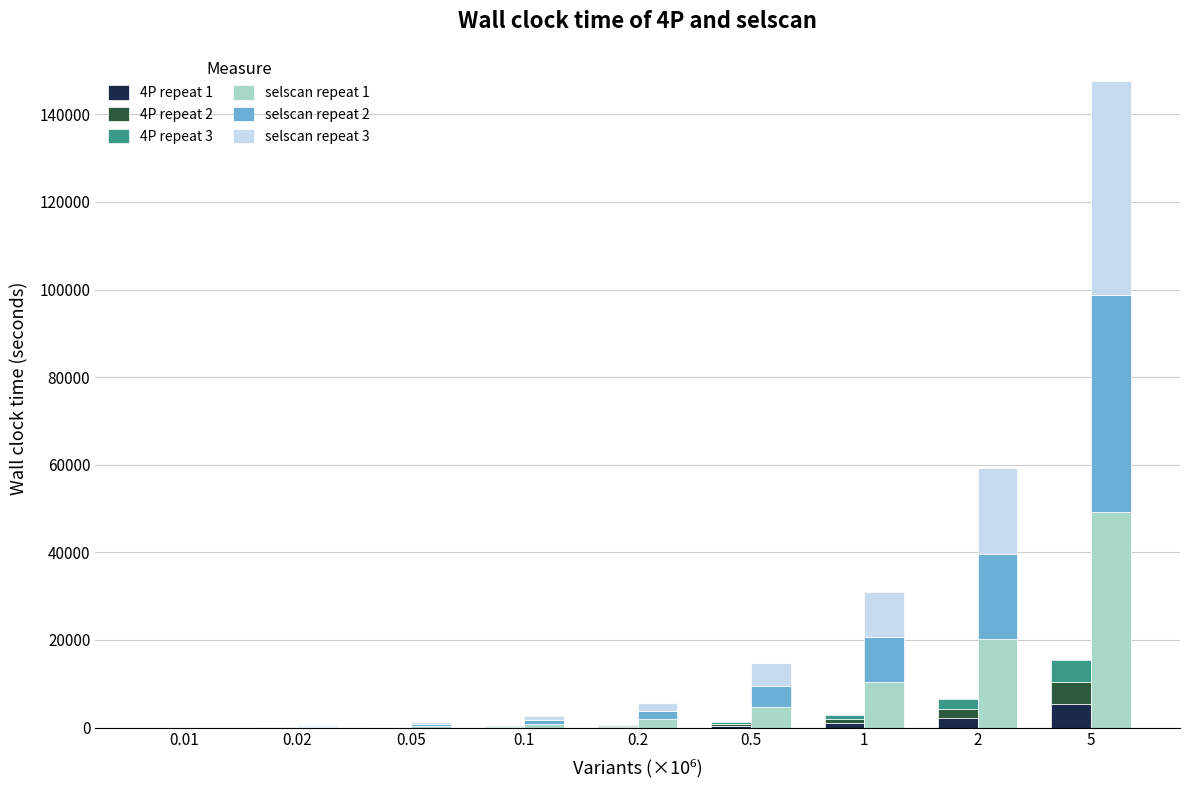

How many distinct data groups are displayed?

6